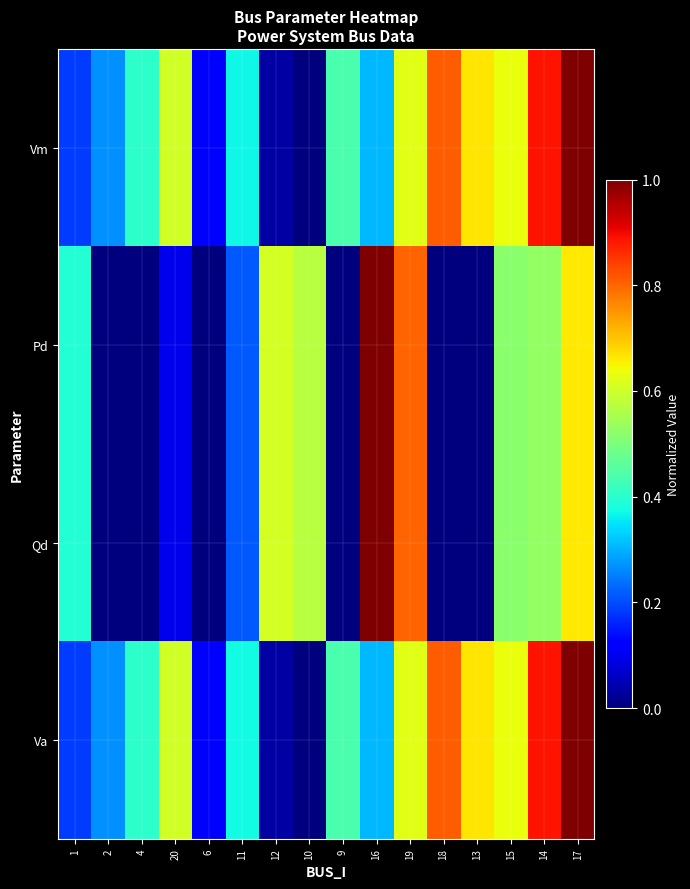

At how many categories does at least one series exceed 0?

16